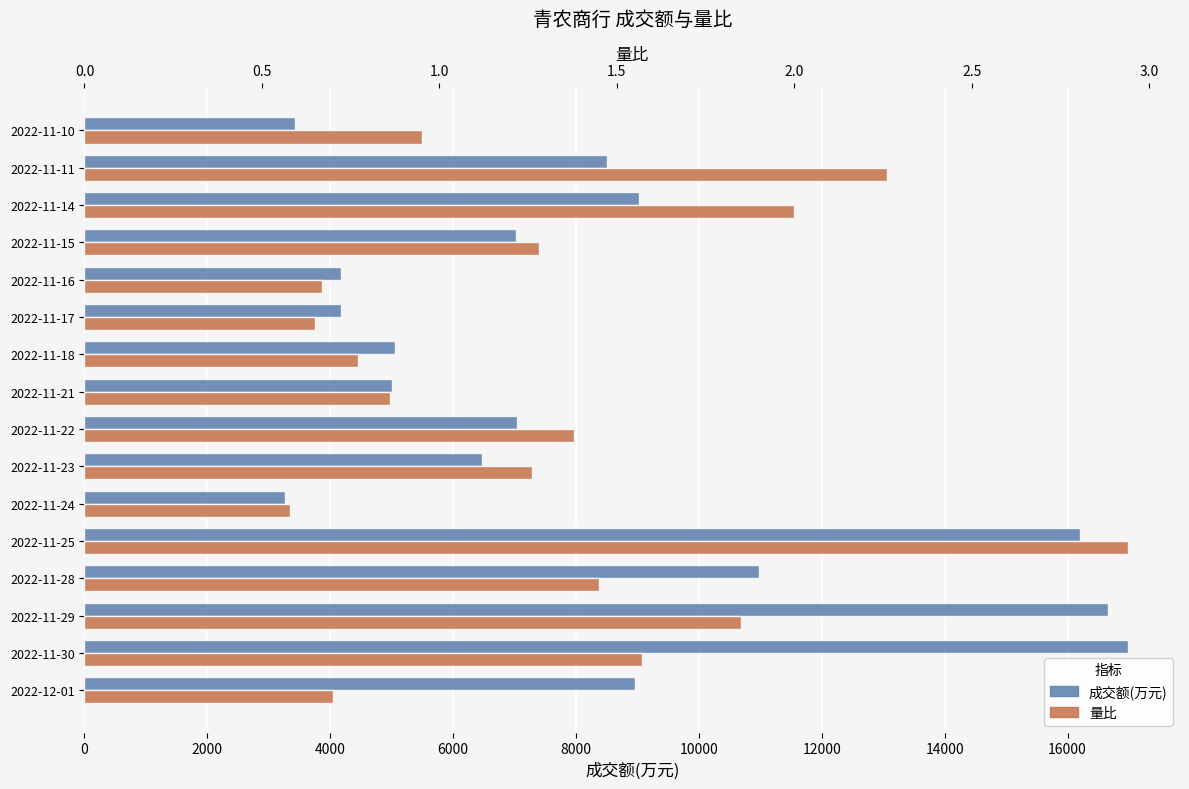

What position from the left is 2022-11-11?

15